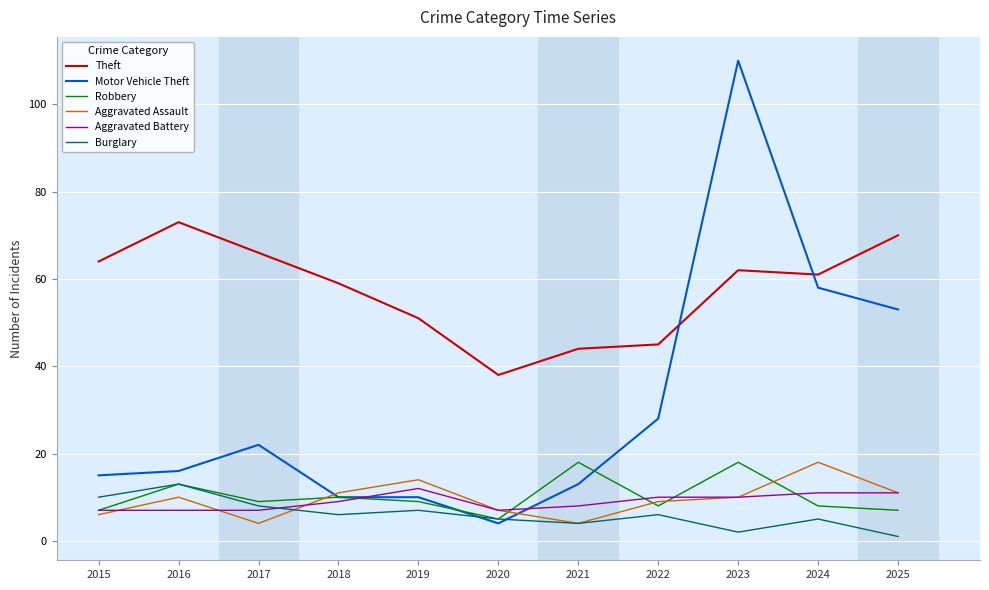

At which label does Motor Vehicle Theft reach its minimum?

2020